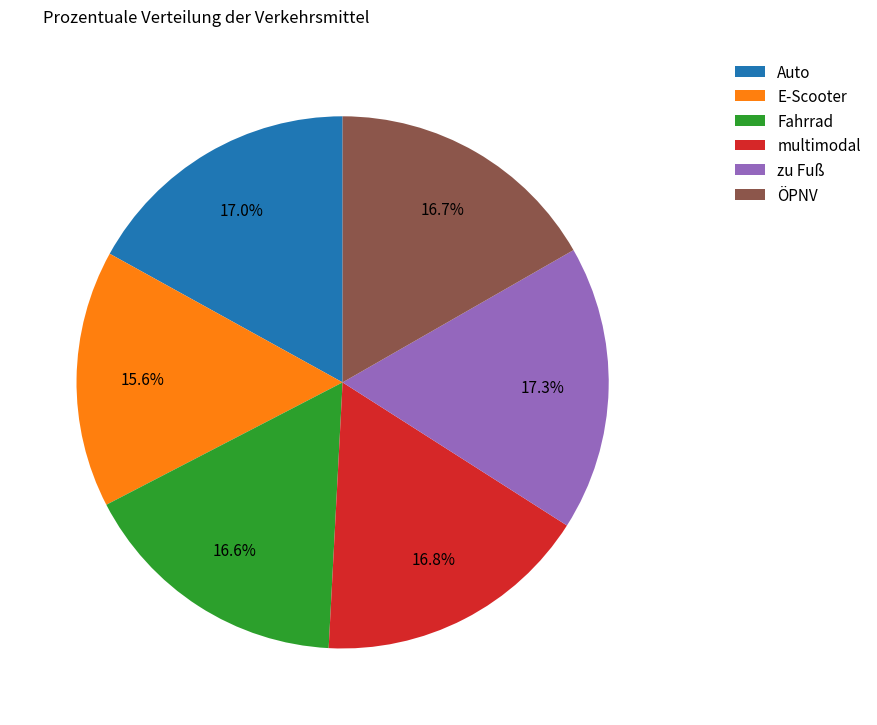

Which has a higher value, zu Fuß or Fahrrad?

zu Fuß